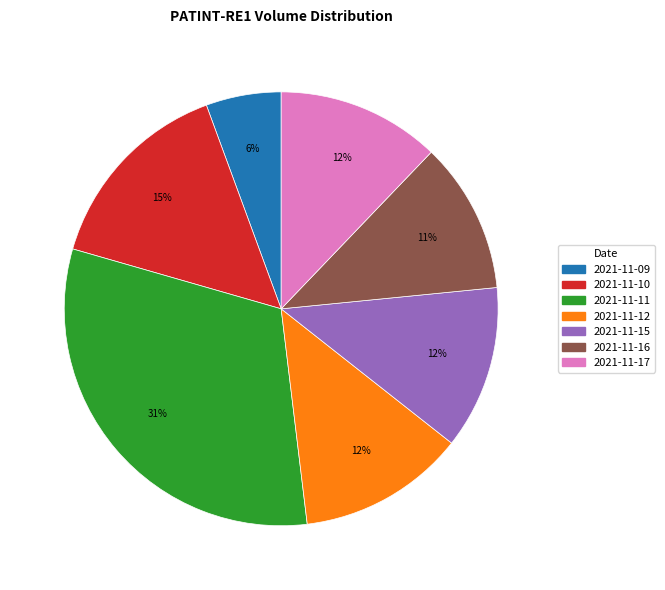

Is the sum of 2021-11-10 and 2021-11-17 greater than half?

No